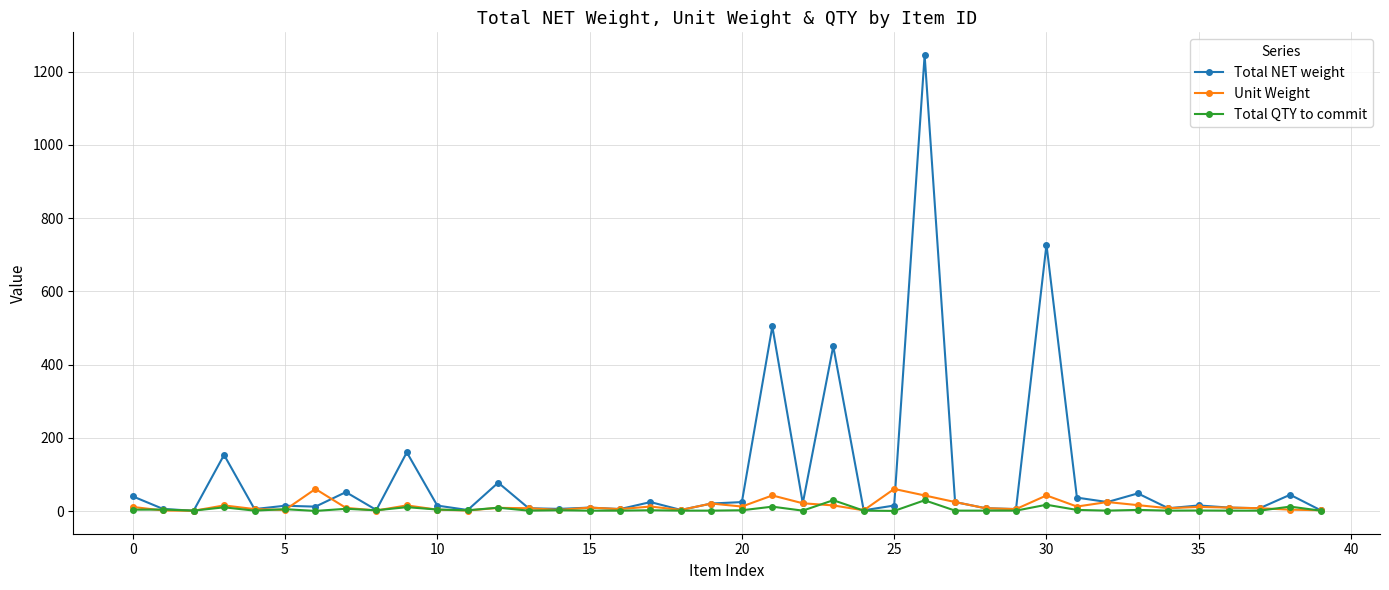

At how many categories does at least one series exceed 266?

4